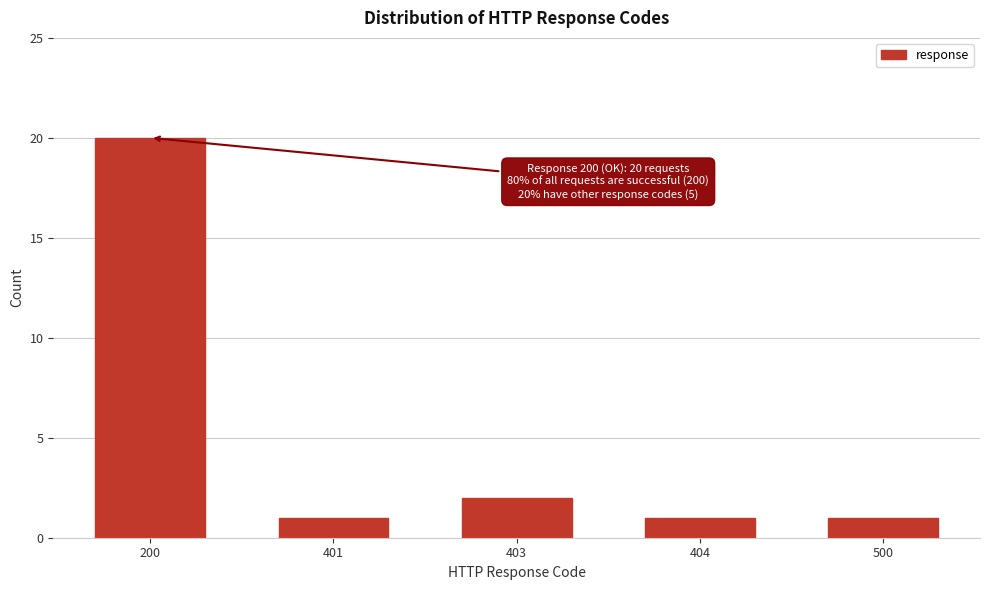

Reading right to left, list all the values displayed in this chart.

1	1	2	1	20